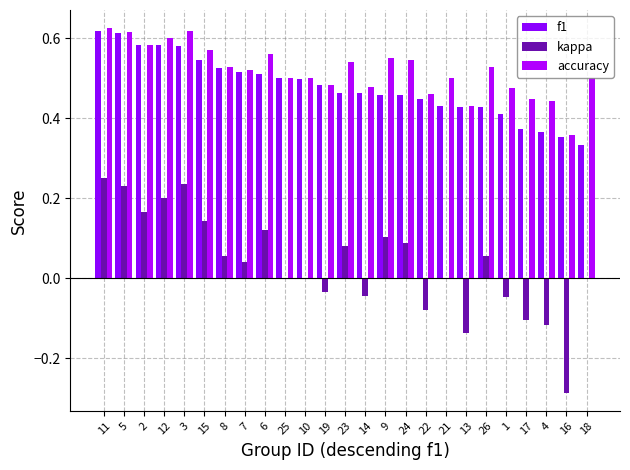

Which series has the largest total across all categories?

accuracy